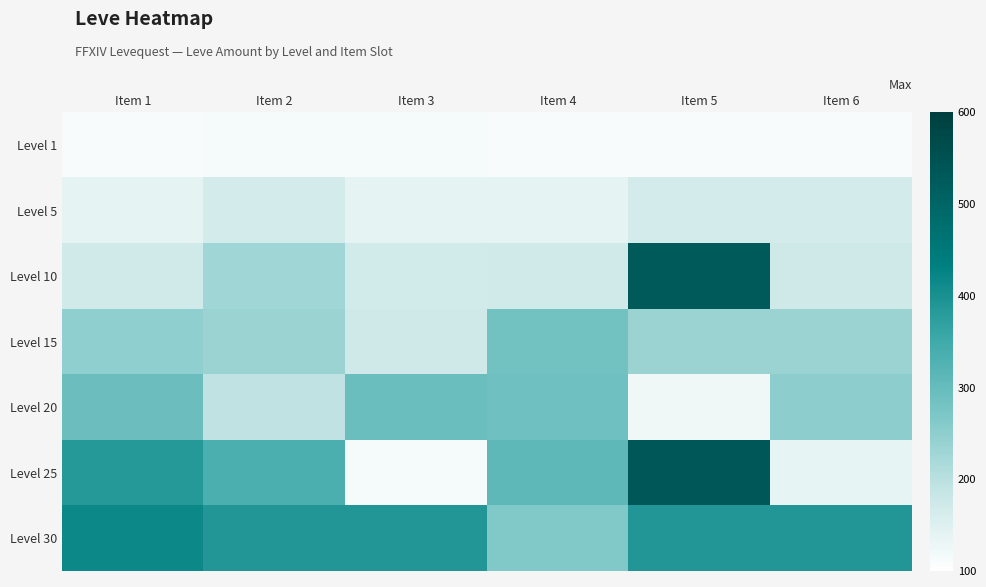

Between Item 1 and Item 4, which is larger?

Item 1